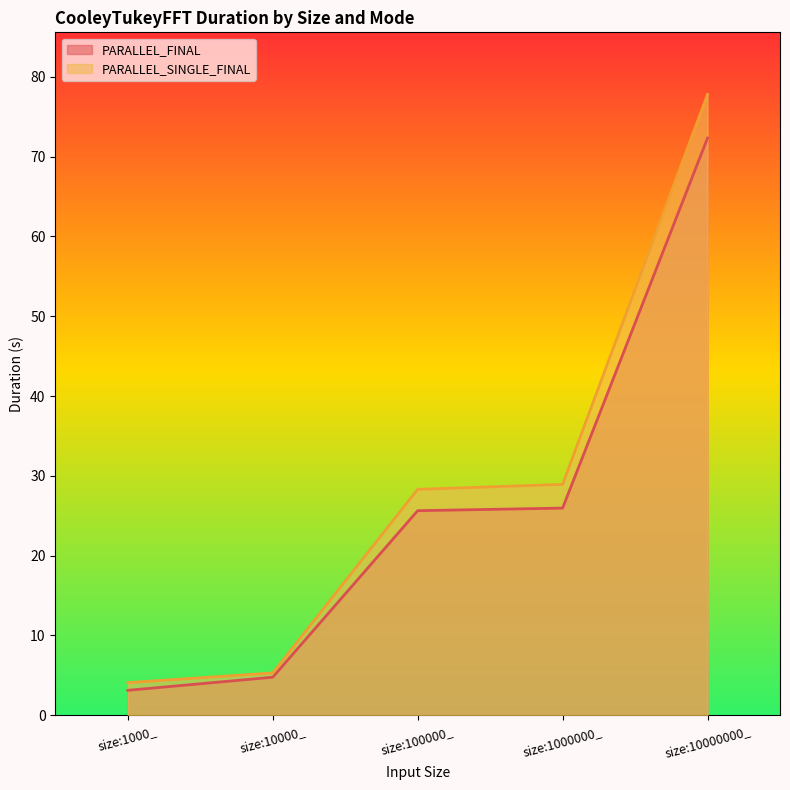

True or false: PARALLEL_SINGLE_FINAL and PARALLEL_FINAL intersect in this chart.

False